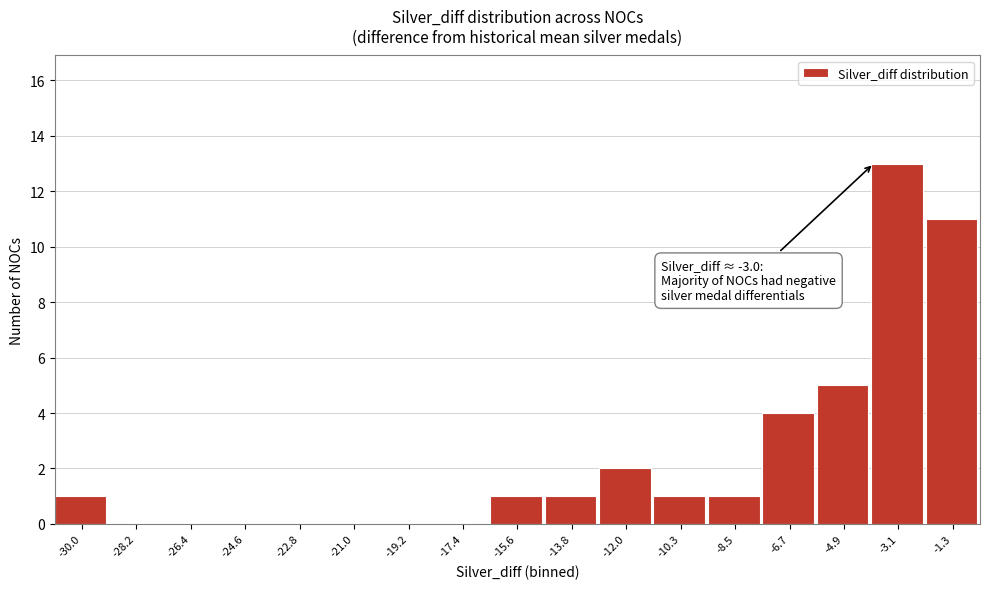

Reading left to right, extract all data points from this chart.

-30.0=1	-28.2=0	-26.4=0	-24.6=0	-22.8=0	-21.0=0	-19.2=0	-17.4=0	-15.6=1	-13.8=1	-12.0=2	-10.3=1	-8.5=1	-6.7=4	-4.9=5	-3.1=13	-1.3=11